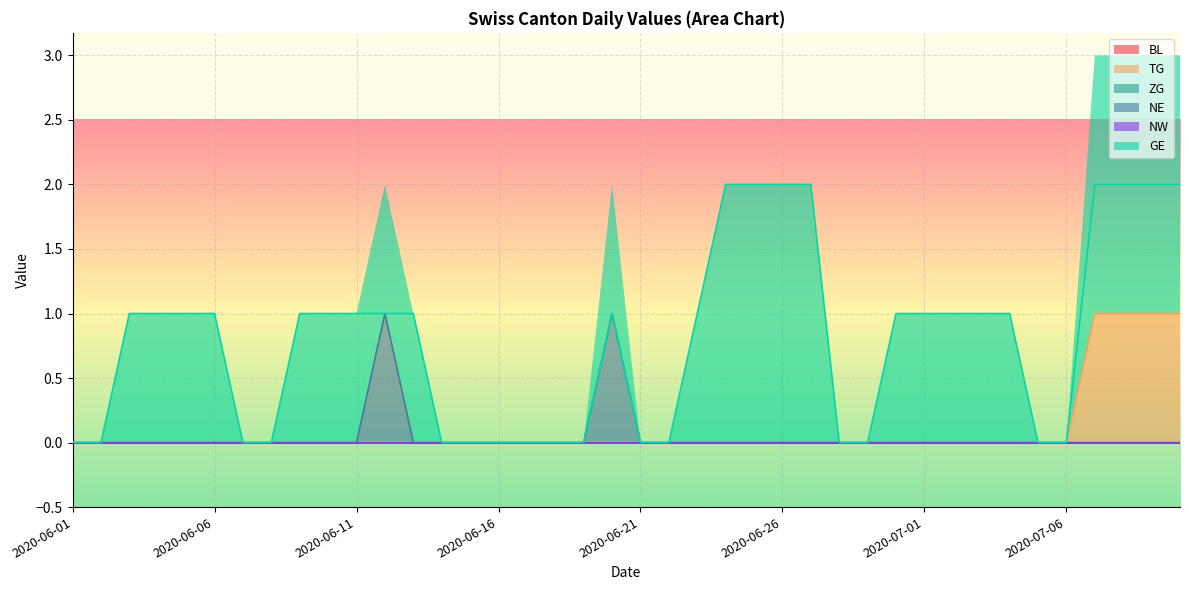

What is the label of the 31st point from the left?

2020-07-01